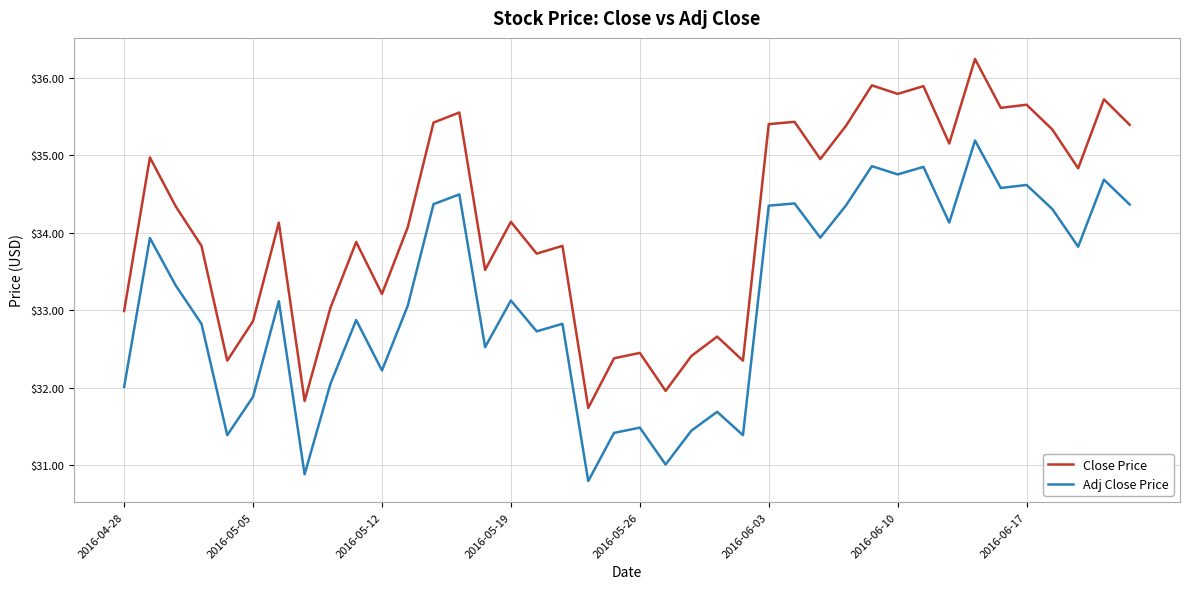

True or false: Close Price has more than 0 points higher than both neighbors.

True